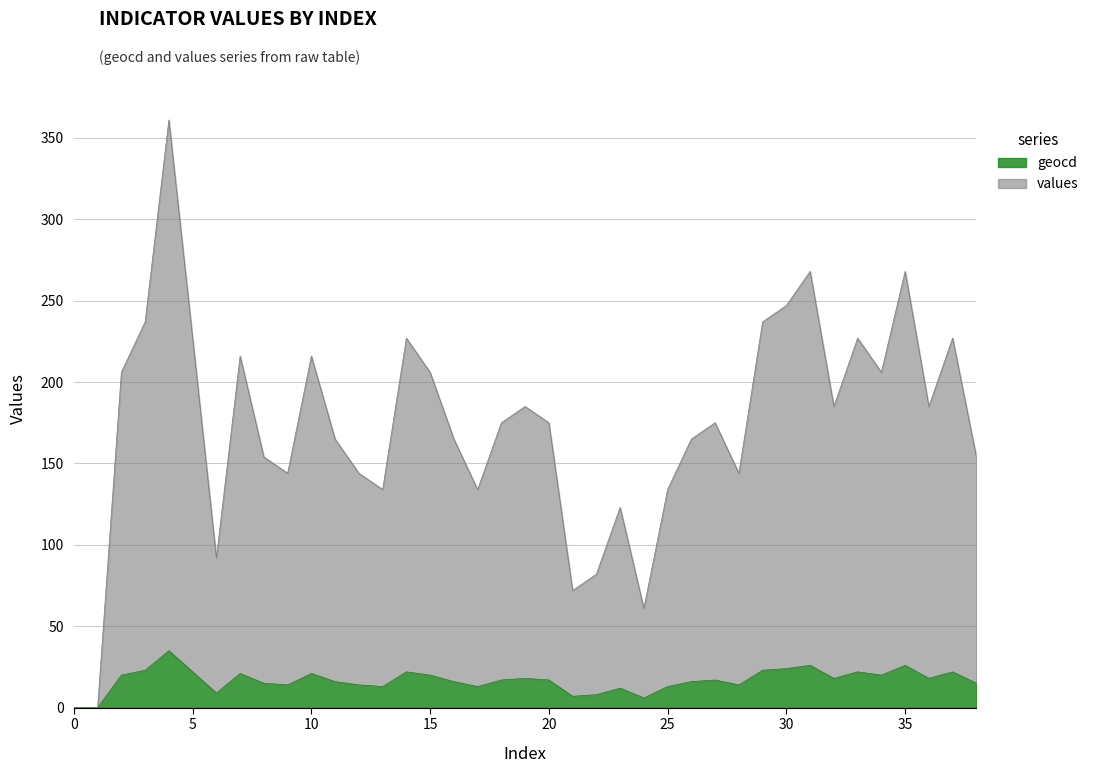

What are all the series names shown in the legend?

geocd, values